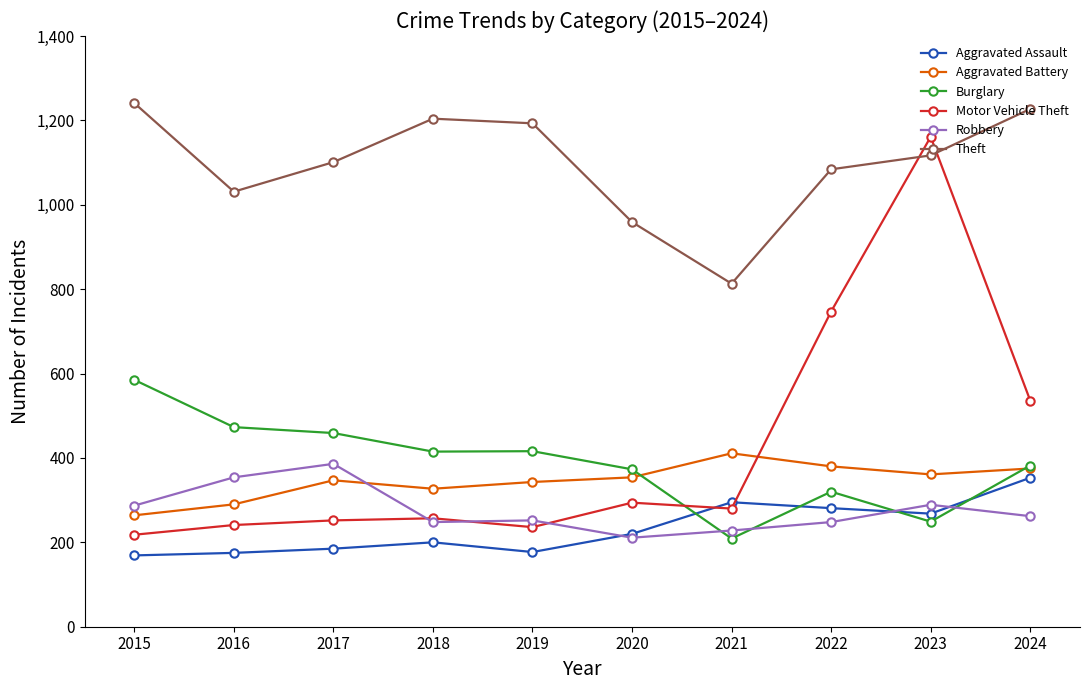

How many lines are shown in the chart?

6